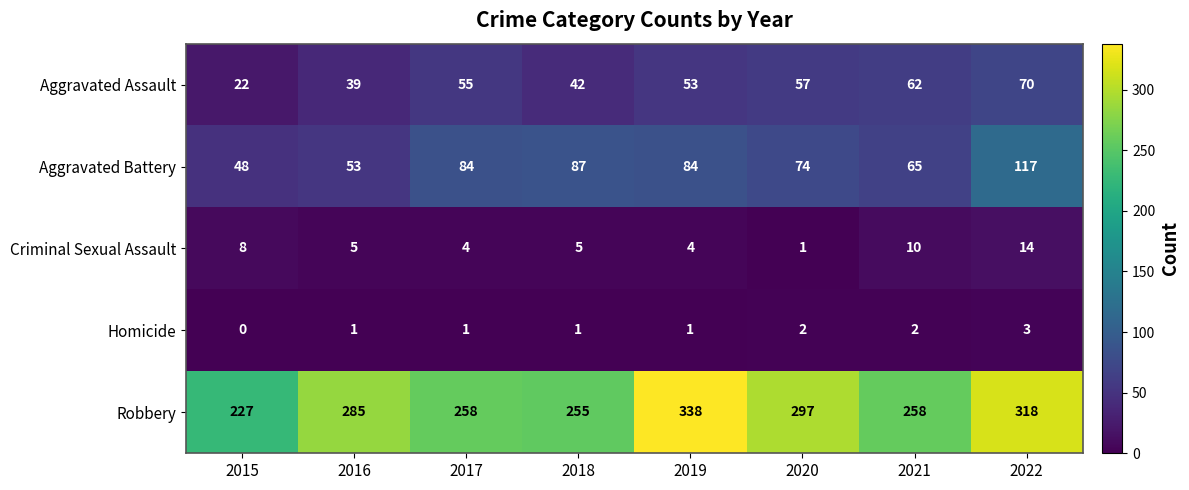

Which series has the largest total across all categories?

Robbery